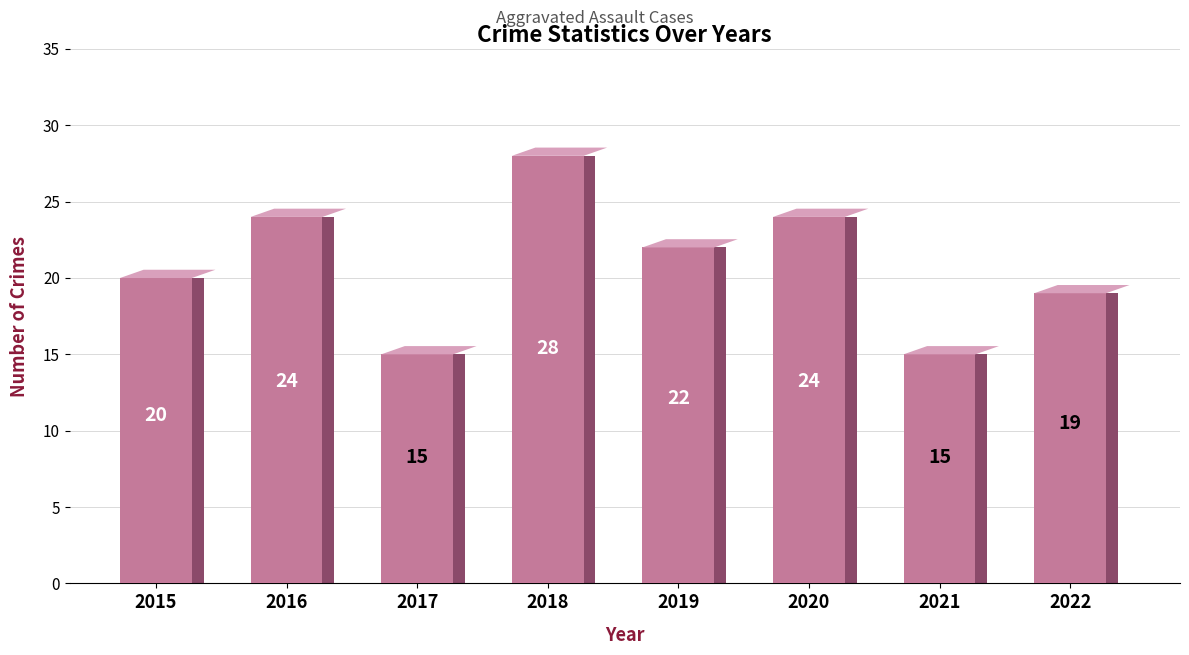

Reading right to left, extract all data points from this chart.

19	15	24	22	28	15	24	20